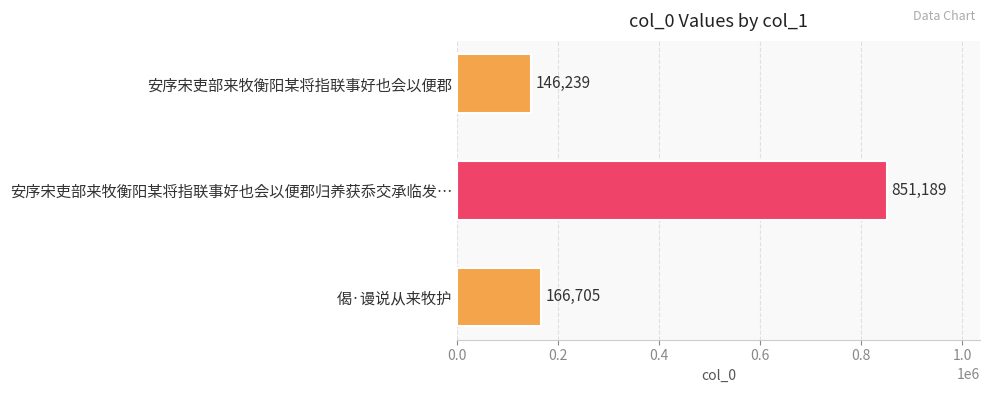

Reading bottom to top, extract all data points from this chart.

偈·谩说从来牧护=166705	安序宋吏部来牧衡阳某将指联事好也会以便郡归养获忝交承临发…=851189	安序宋吏部来牧衡阳某将指联事好也会以便郡=146239